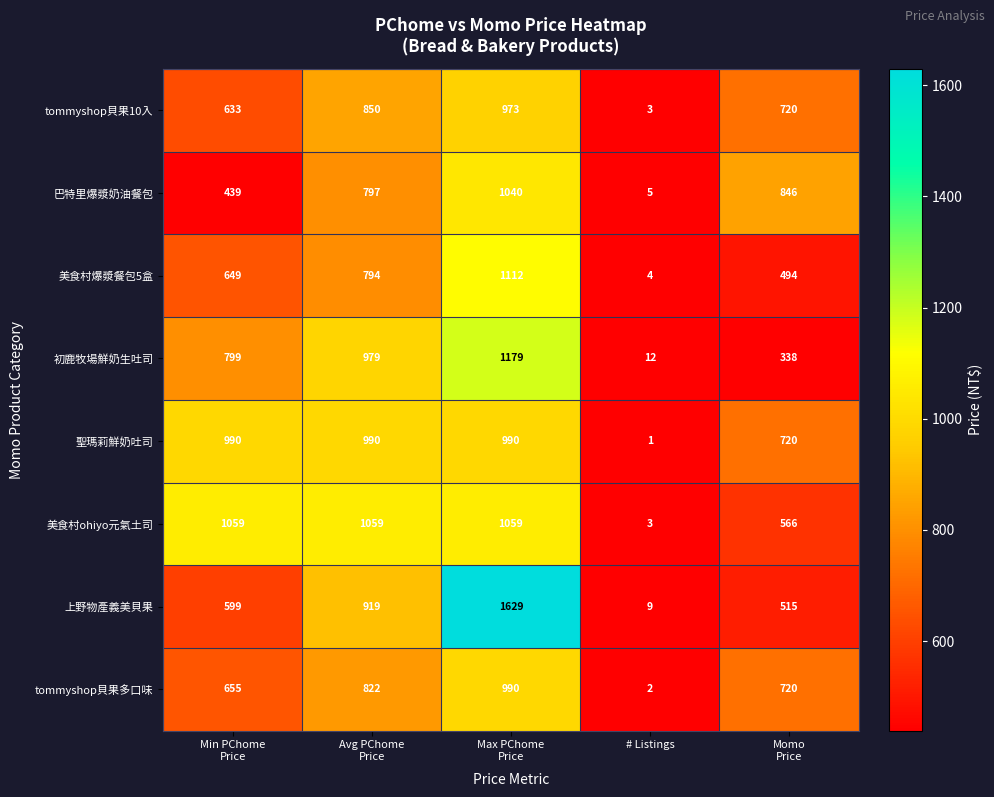

Which category has the lowest value across all series?

# Listings